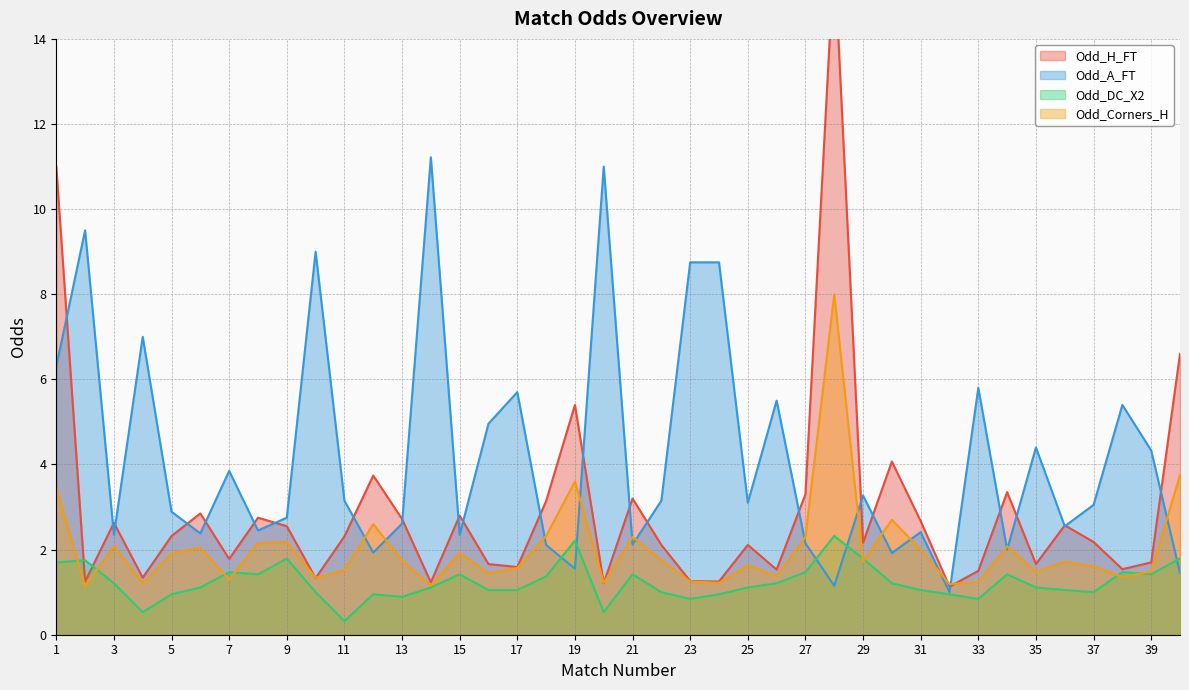

Reading left to right, transcribe all the data shown in this chart.

Odd_H_FT: 1=11.0	2=1.2	3=2.6	4=1.3	5=2.3	6=2.9	7=1.8	8=2.8	9=2.5	10=1.3	11=2.3	12=3.7	13=2.7	14=1.2	15=2.8	16=1.7	17=1.6	18=3.1	19=5.4	20=1.2	21=3.2	22=2.1	23=1.3	24=1.2	25=2.1	26=1.5	27=3.3	28=16.0	29=2.2	30=4.1	31=2.7	32=1.1	33=1.5	34=3.4	35=1.7	36=2.6	37=2.2	38=1.5	39=1.7	40=6.6
Odd_A_FT: 1=6.3	2=9.5	3=2.4	4=7.0	5=2.9	6=2.4	7=3.9	8=2.5	9=2.8	10=9.0	11=3.1	12=1.9	13=2.6	14=11.2	15=2.4	16=5.0	17=5.7	18=2.1	19=1.6	20=11.0	21=2.1	22=3.1	23=8.8	24=8.8	25=3.1	26=5.5	27=2.1	28=1.1	29=3.3	30=1.9	31=2.4	32=1.0	33=5.8	34=2.0	35=4.4	36=2.5	37=3.0	38=5.4	39=4.3	40=1.4
Odd_DC_X2: 1=1.7	2=1.8	3=1.2	4=0.5	5=0.9	6=1.1	7=1.5	8=1.4	9=1.8	10=1.0	11=0.3	12=0.9	13=0.9	14=1.1	15=1.4	16=1.1	17=1.1	18=1.4	19=2.2	20=0.5	21=1.4	22=1.0	23=0.8	24=0.9	25=1.1	26=1.2	27=1.5	28=2.3	29=1.8	30=1.2	31=1.1	32=0.9	33=0.8	34=1.4	35=1.1	36=1.1	37=1.0	38=1.5	39=1.4	40=1.8
Odd_Corners_H: 1=3.5	2=1.1	3=2.1	4=1.2	5=1.9	6=2.0	7=1.3	8=2.1	9=2.2	10=1.3	11=1.5	12=2.6	13=1.7	14=1.2	15=1.9	16=1.4	17=1.6	18=2.3	19=3.6	20=1.2	21=2.3	22=1.8	23=1.2	24=1.2	25=1.6	26=1.4	27=2.3	28=8.0	29=1.7	30=2.7	31=2.0	32=1.2	33=1.2	34=2.1	35=1.5	36=1.7	37=1.6	38=1.4	39=1.5	40=3.8